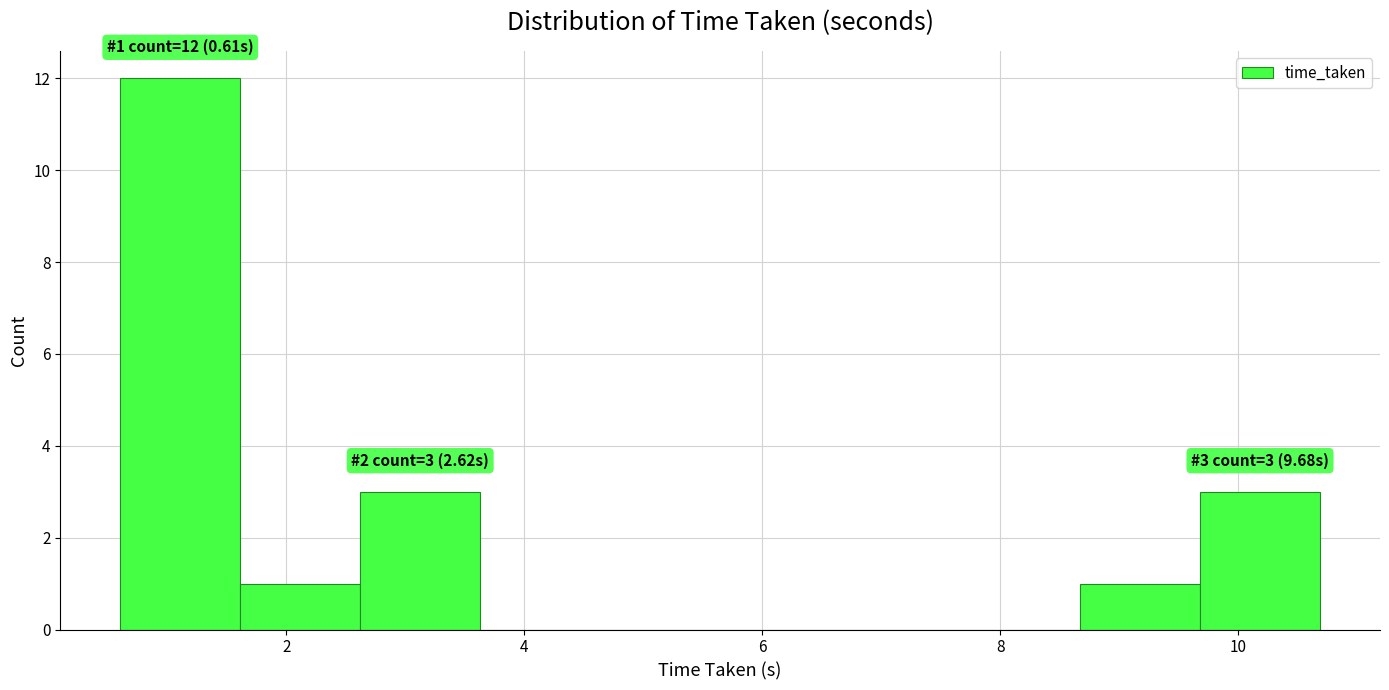

Over which range of the x-axis is the bar tallest?

0.6 to 1.6